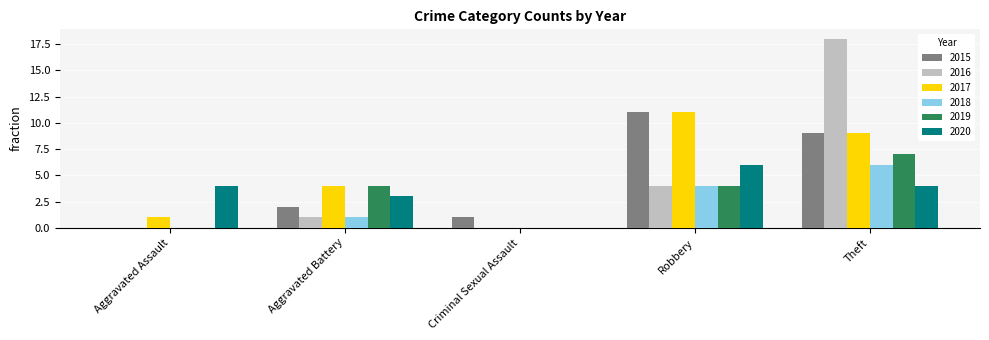

What are all the series names shown in the legend?

2015, 2016, 2017, 2018, 2019, 2020